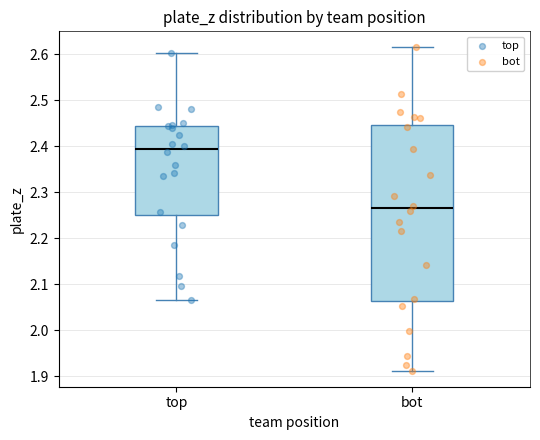

Which box's median line is the highest?

top